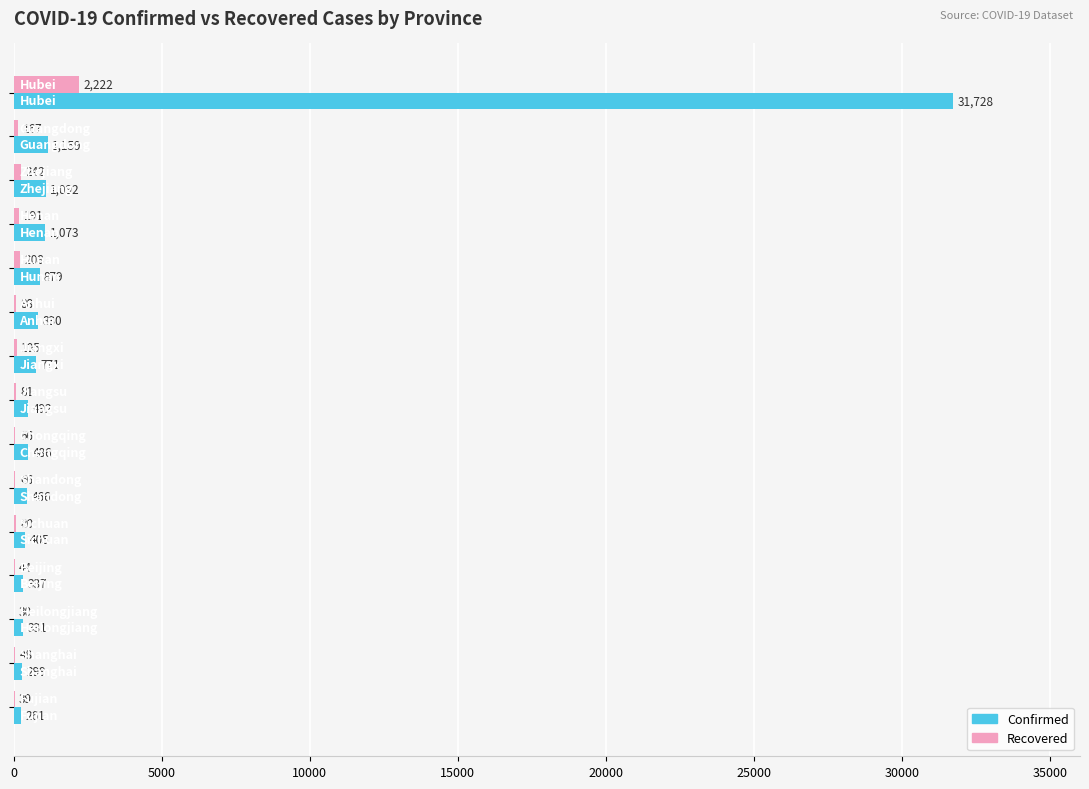

What is the maximum value for Recovered?

2222